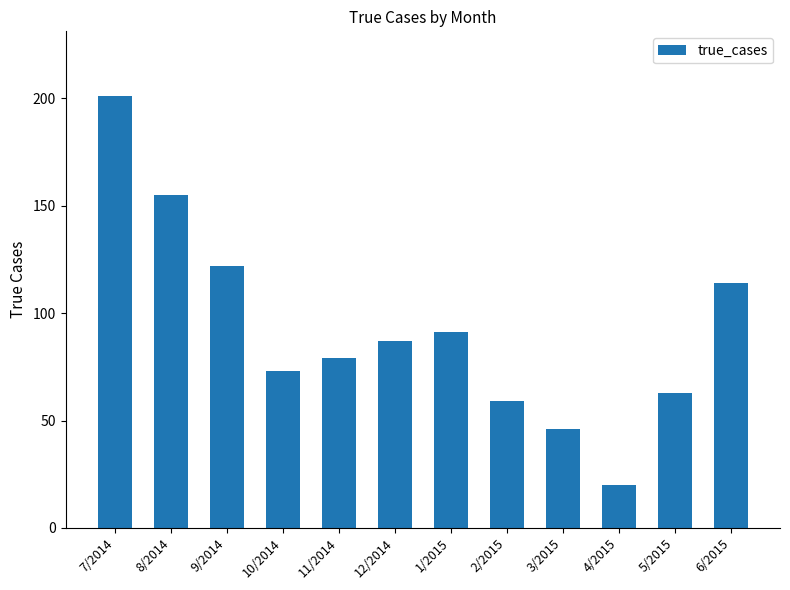

Which has a higher value, 11/2014 or 8/2014?

8/2014